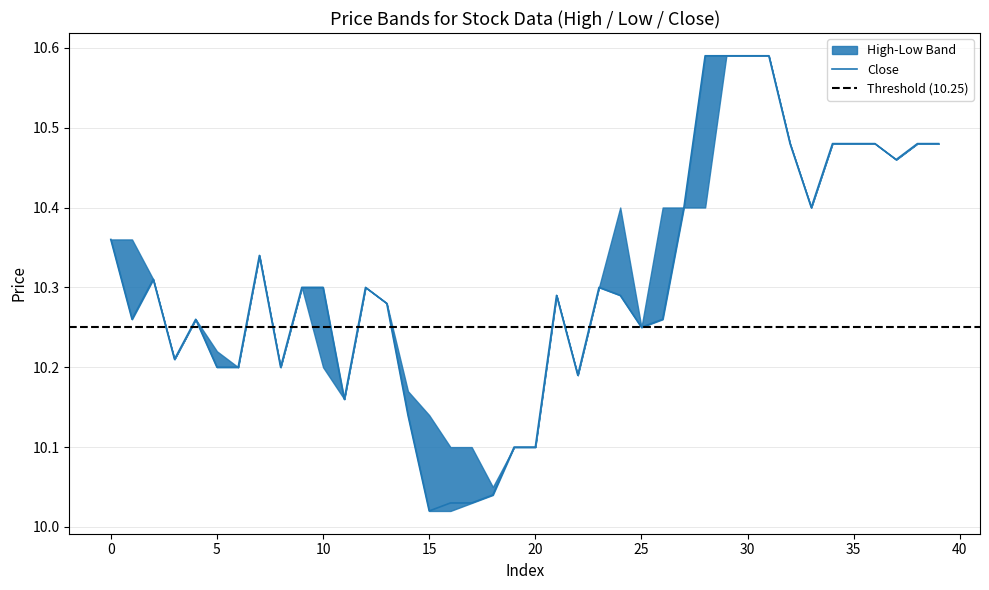

In close, how many points are lower than both neighbors (excluding endpoints)?

9